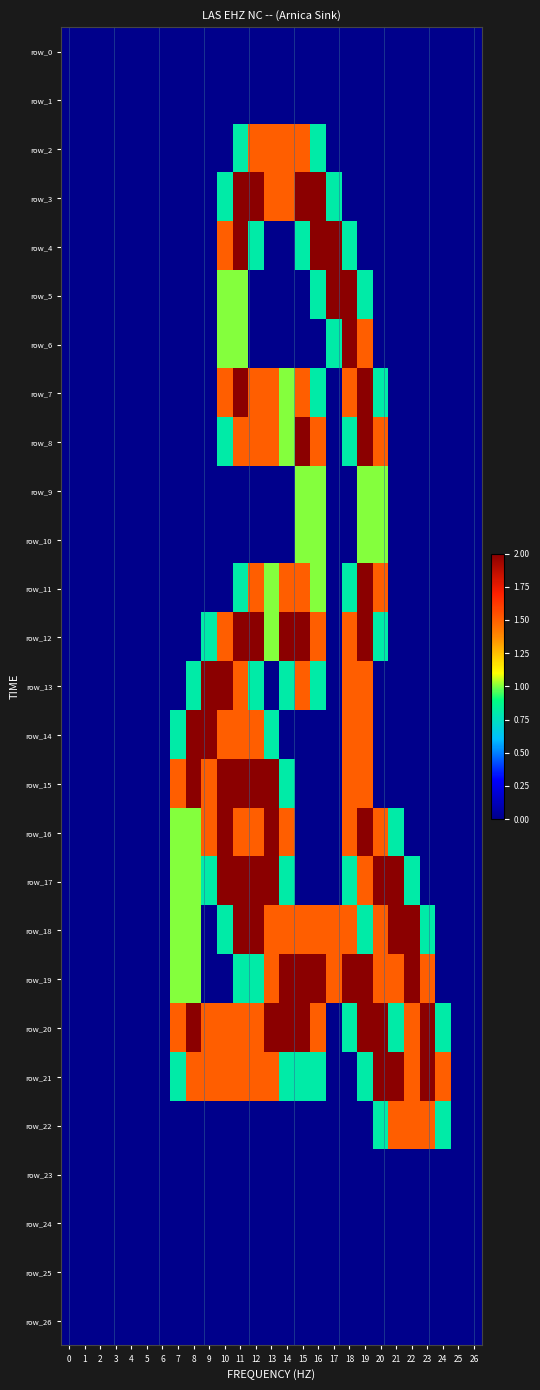

How many values in the row_15 series exceed 0?

10